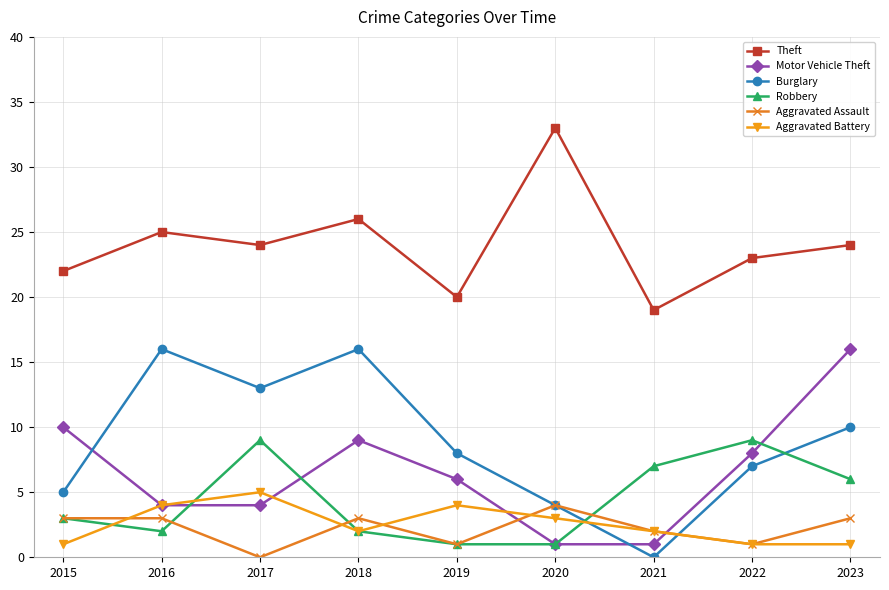

True or false: Aggravated Assault and Aggravated Battery cross at least once.

True